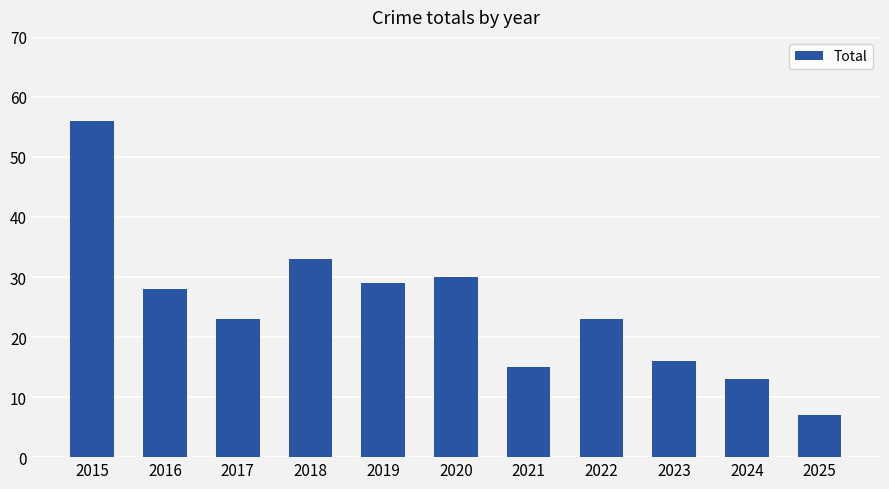

The value at 2020 is 7. True or false?

False